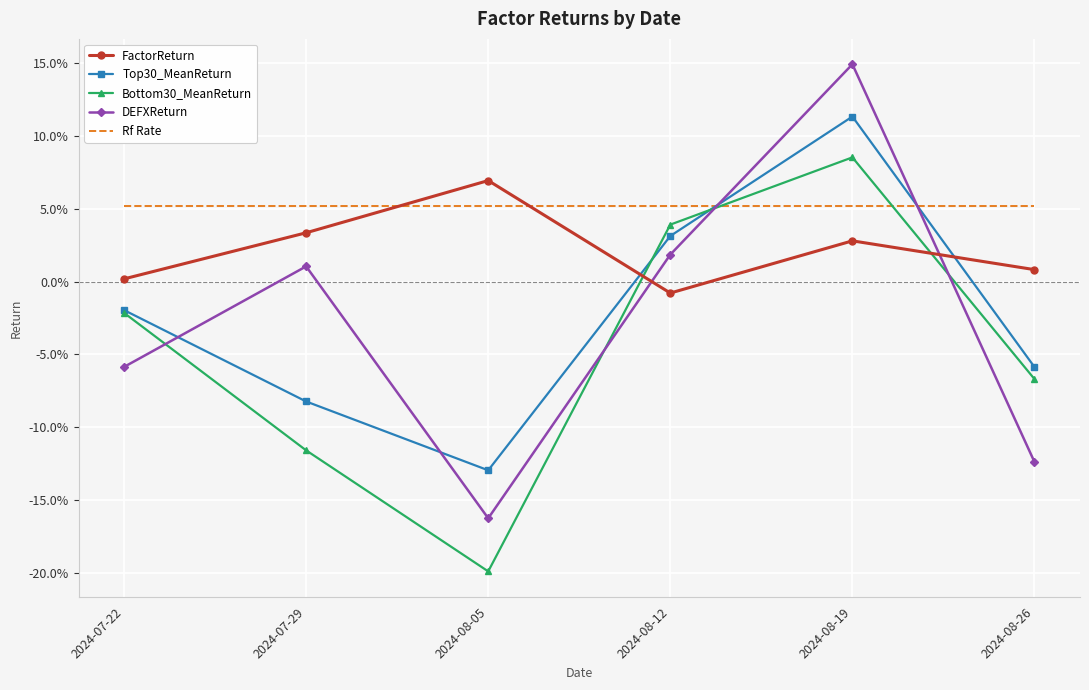

What is the spread (max minus min) of values at 2024-08-26?

0.2